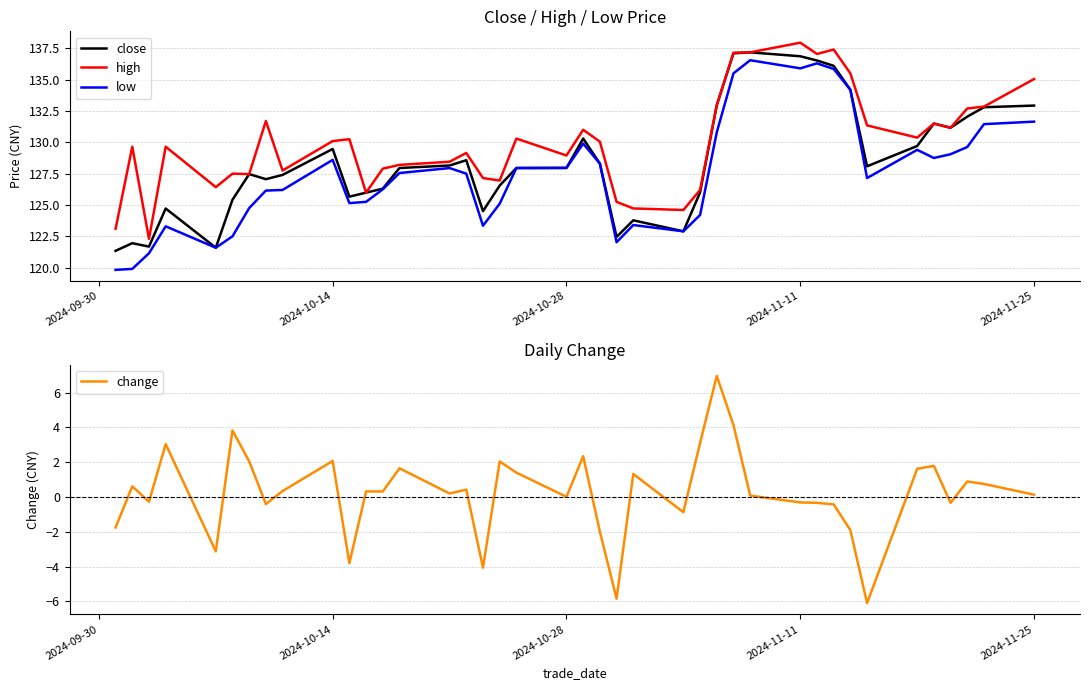

Rank the series by their maximum value, from lowest to highest.

change, low, close, high